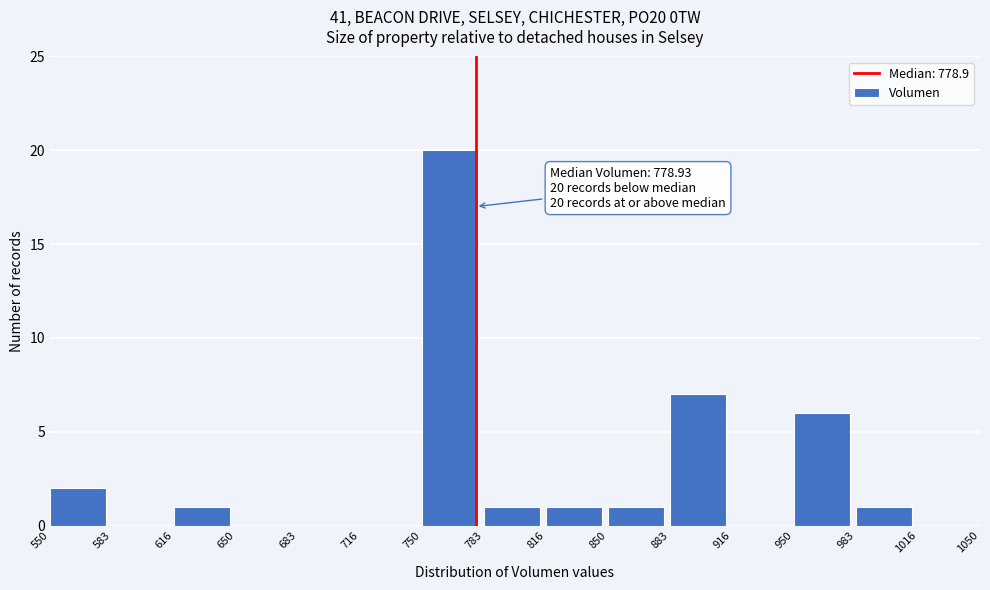

Which range on the x-axis has the tallest bar?

750 to 783